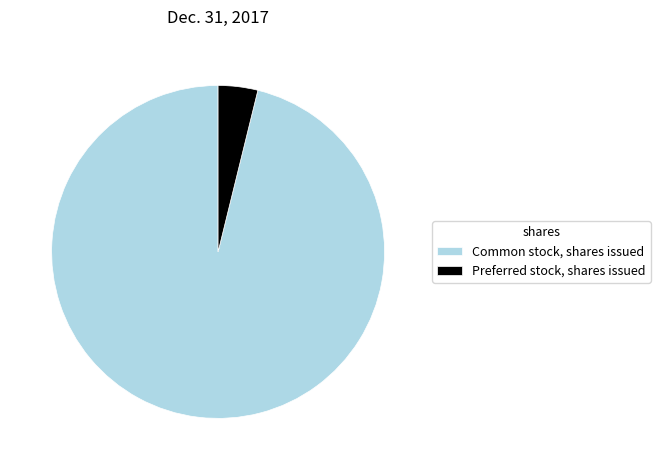

Is Common stock, shares issued the majority of the pie?

Yes